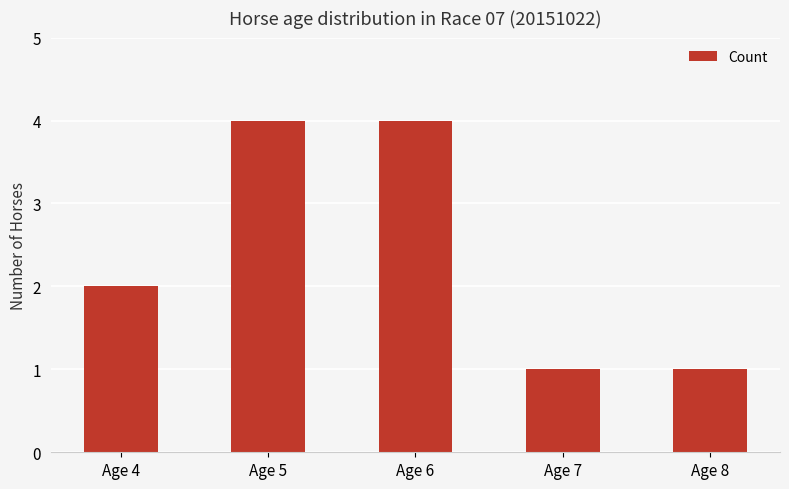

Reading right to left, list all the values displayed in this chart.

Age 8=1	Age 7=1	Age 6=4	Age 5=4	Age 4=2